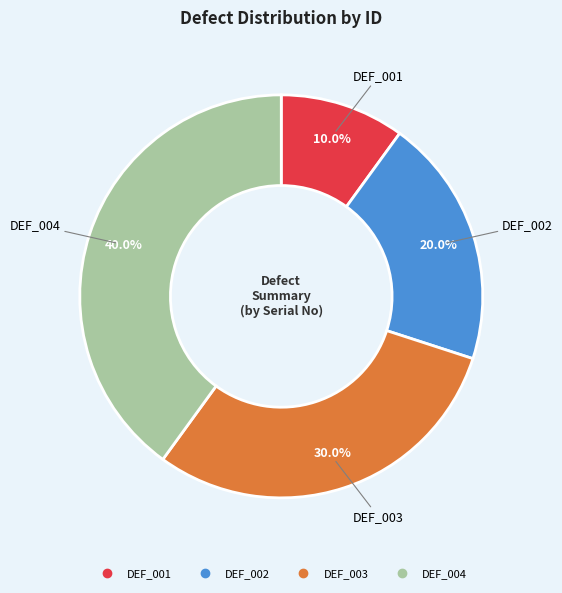

Is there a majority slice in this chart?

No